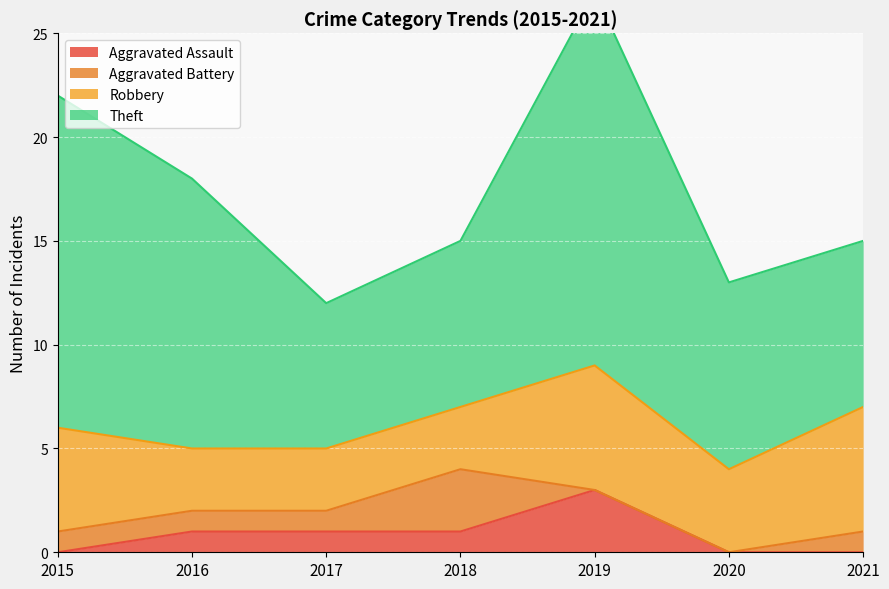

In Aggravated Battery, how many points are higher than both neighbors (excluding endpoints)?

1